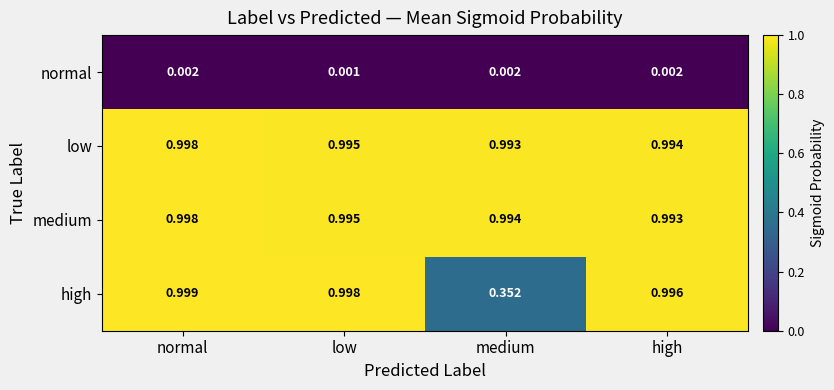

How many categories are shown in the chart?

4